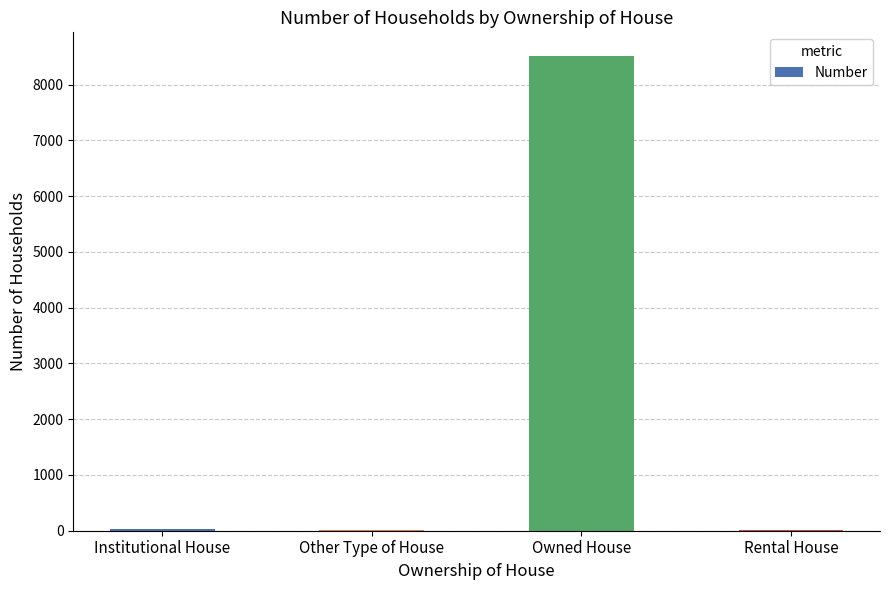

What is the sum of all values?

8560